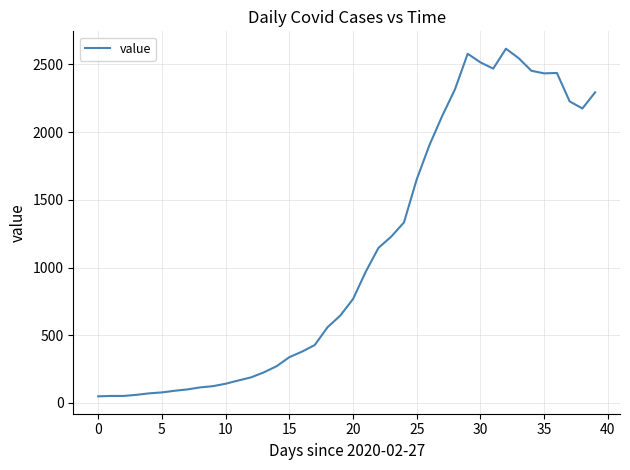

What is the difference between the maximum and minimum values?

2566